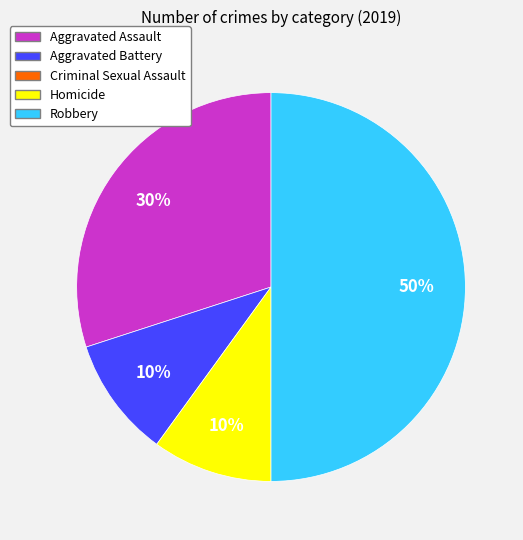

Count the number of slices in the pie.

4